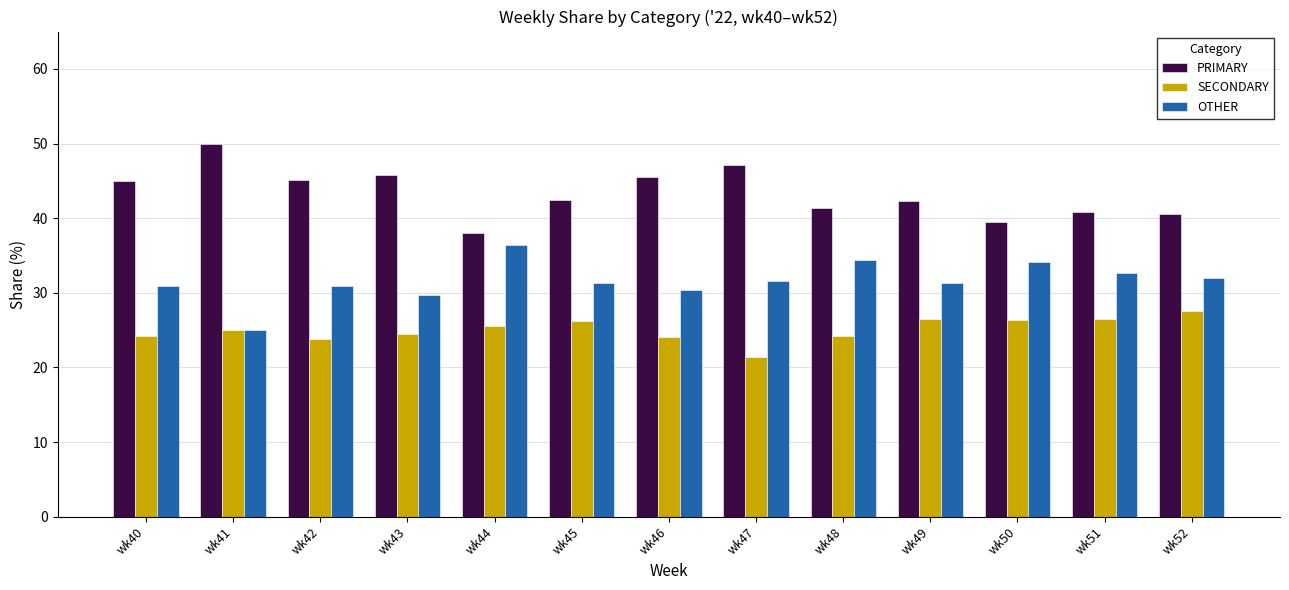

What is the value of the OTHER bar at the 12th from the left?

32.7